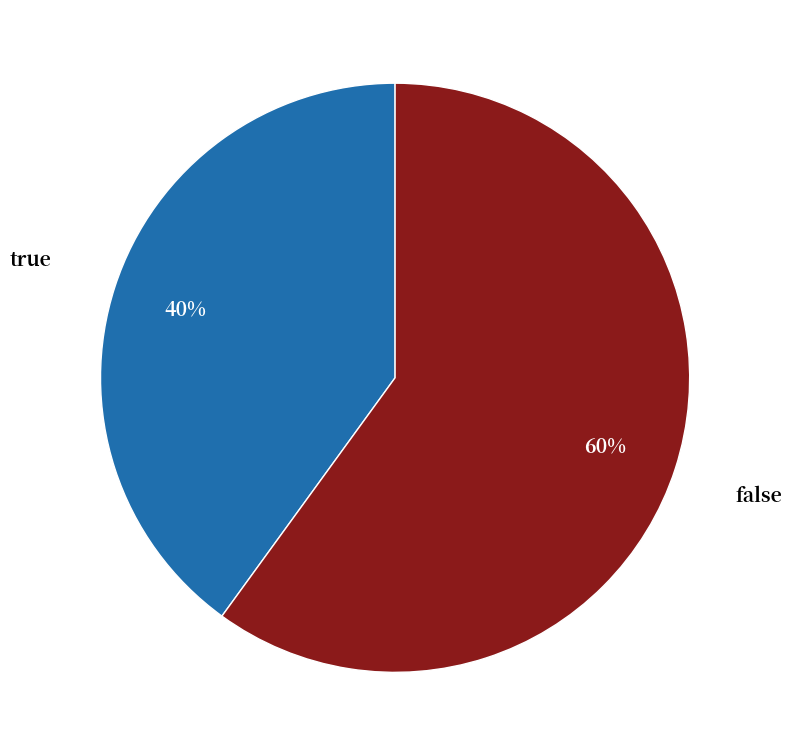

Is there a majority slice in this chart?

Yes